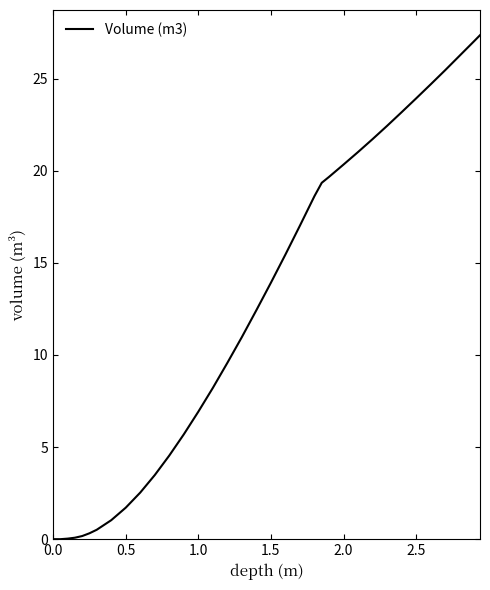

What is the maximum value shown in the chart?

27.4